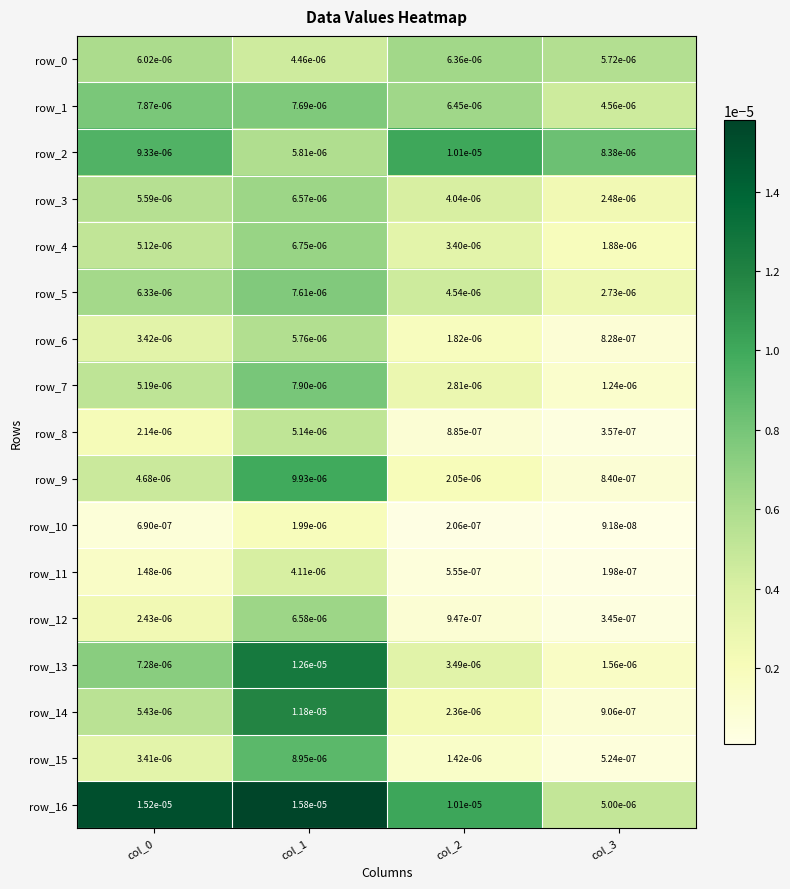

Which category has the highest value in the row_5 series?

col_1